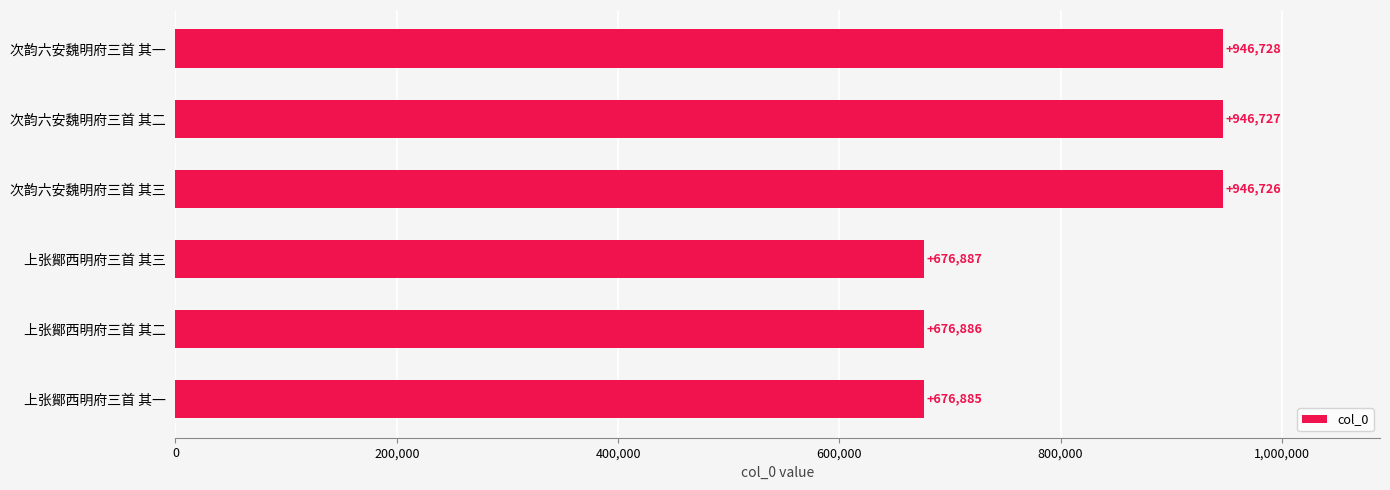

Where is the data nearest to the value 811806?

上张鄮西明府三首 其三